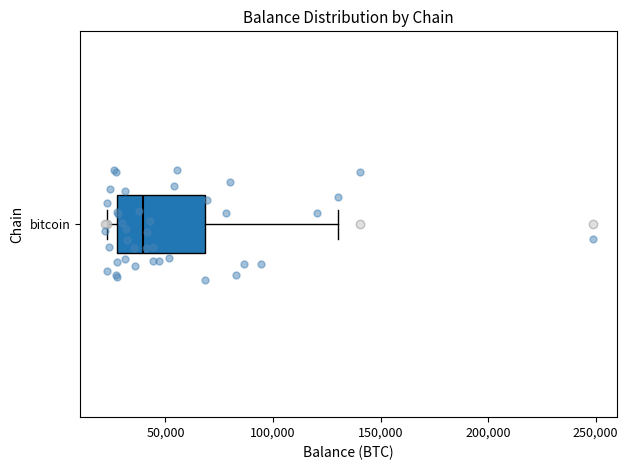

Read this box plot against the x-axis: the position of the median line, the range covered by the box, and the ends of both whiskers. The values are not printed on the chart, so give them approximately, as read against the axis.

median 40000, box 25000 to 70000, whiskers 25000 (just left of the box's left edge) to 130000